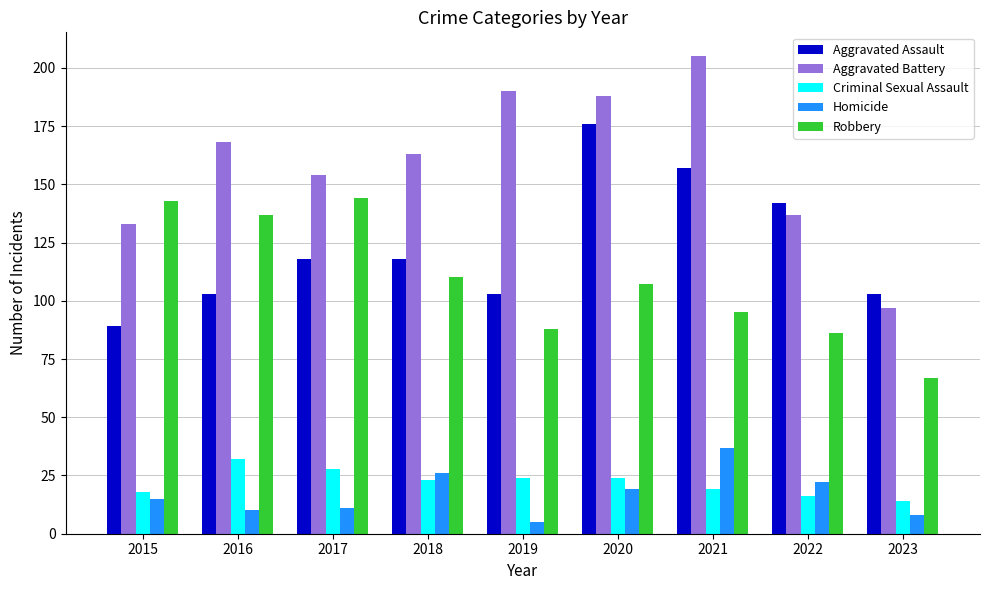

How many data points in Aggravated Assault are less than 118?

4